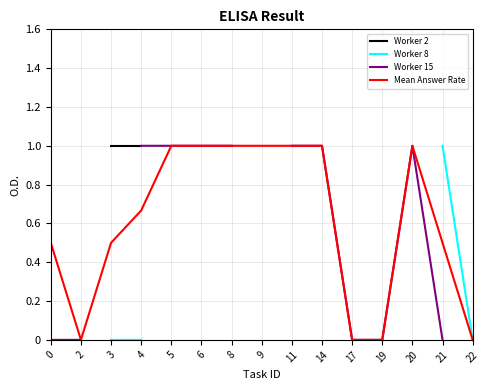

List the series in order of their peak value, lowest first.

Worker 2, Worker 8, Worker 15, Mean Answer Rate